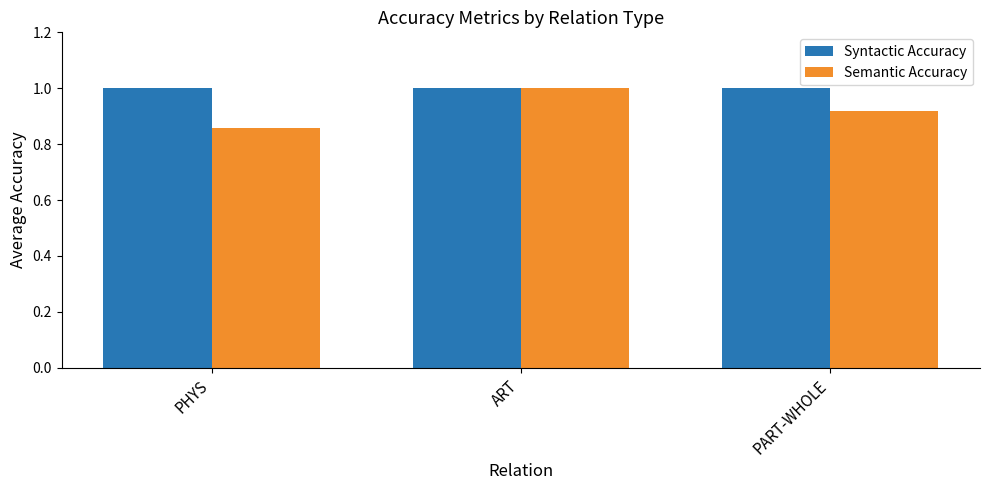

Which series changed the most between PHYS and ART?

Semantic Accuracy